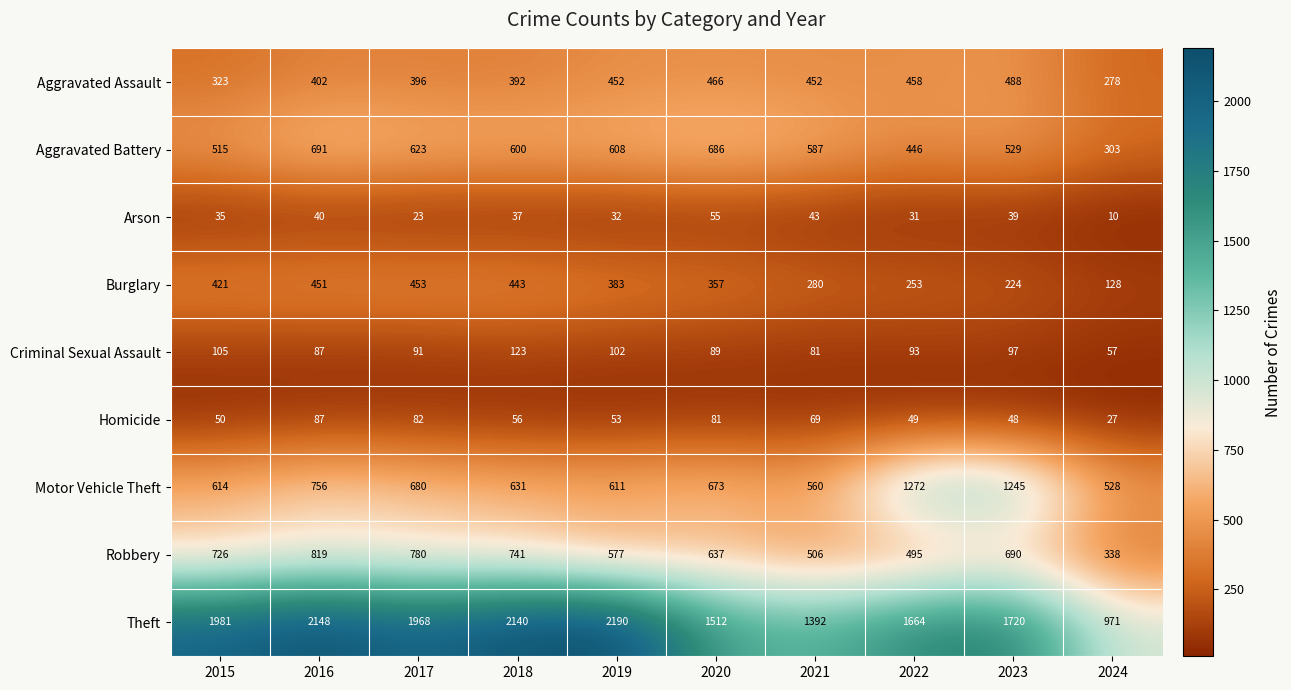

Is it true that Motor Vehicle Theft equals 528 at 2024?

True